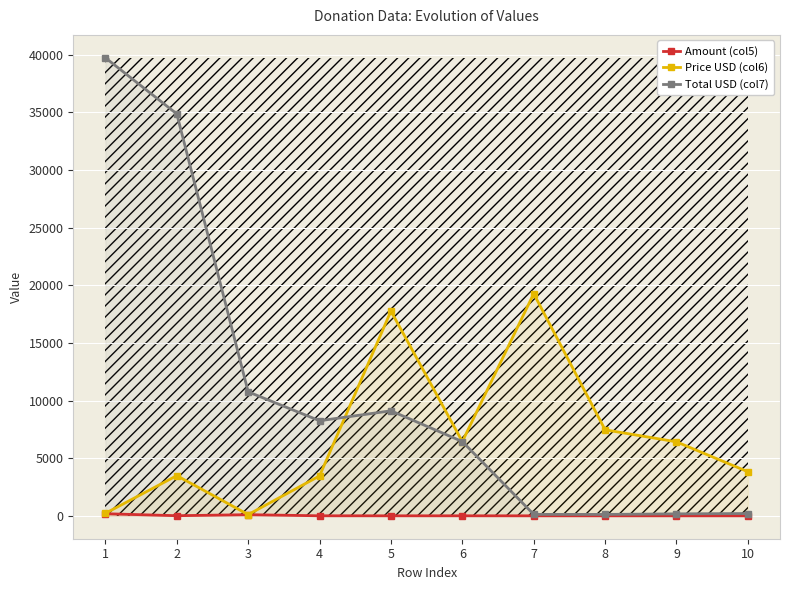

What is the total value across all series at 1?

40147.8